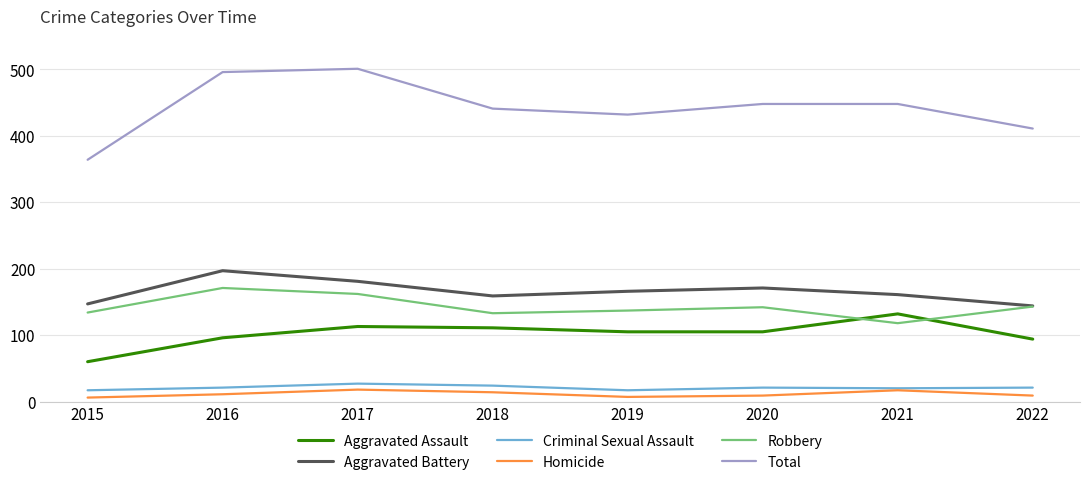

In Homicide, how many points are lower than both neighbors (excluding endpoints)?

1